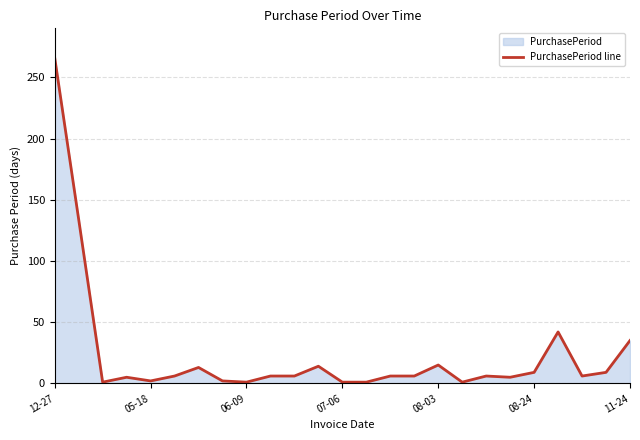

What is the maximum value shown in the chart?

266